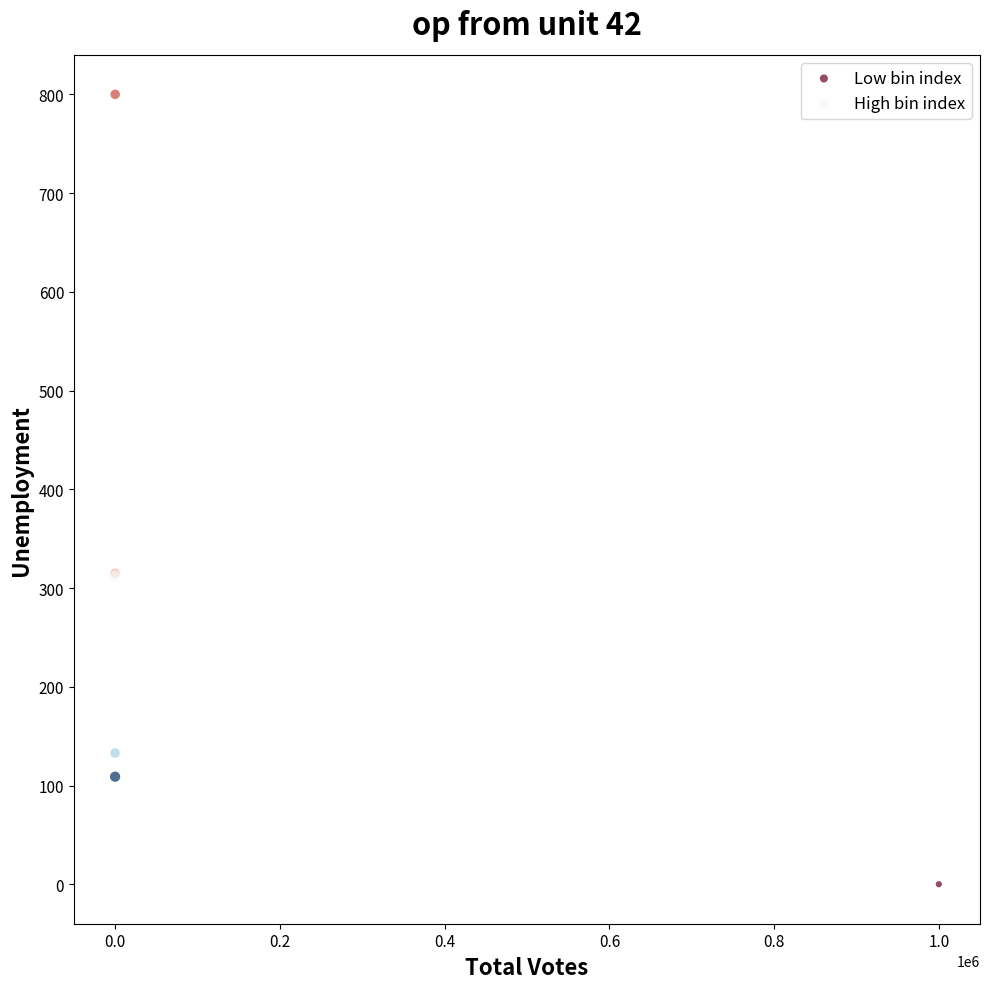

Which series reaches the maximum Y coordinate?

Low bin index